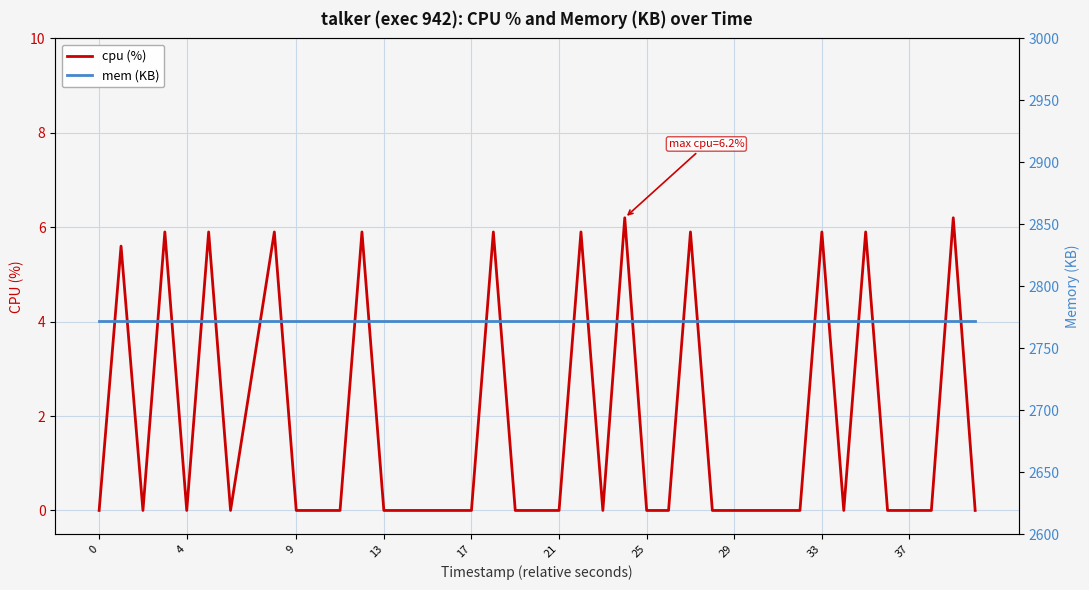

At how many categories does at least one series exceed 351?

40